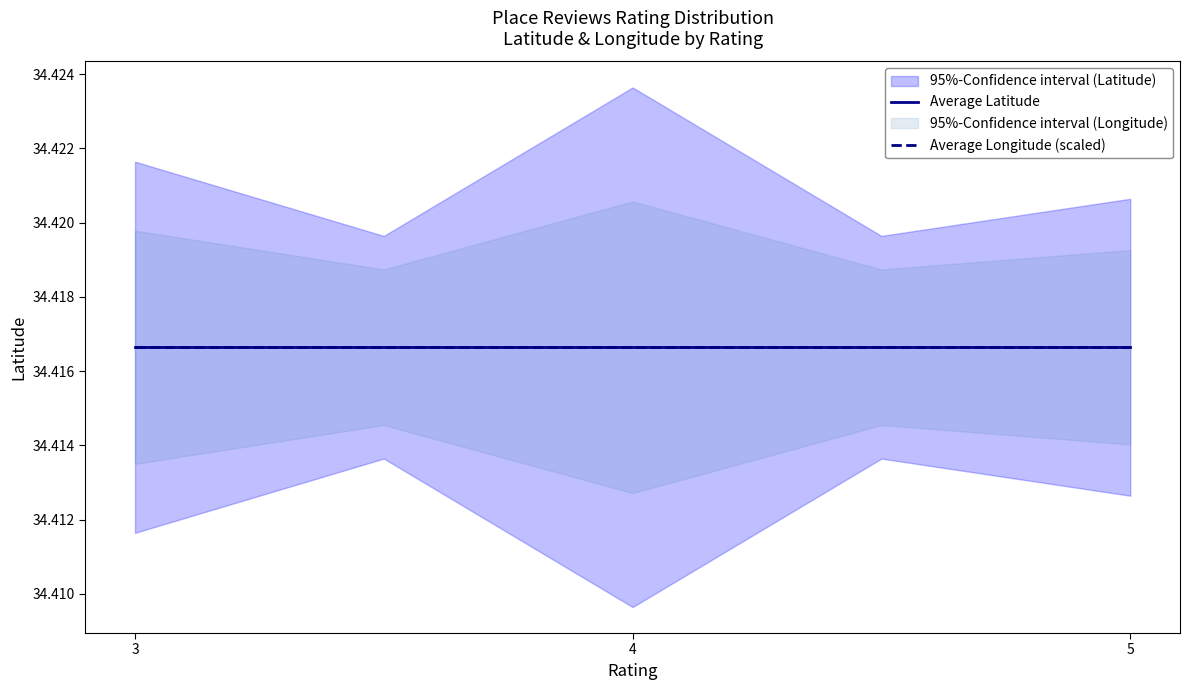

At which label is Longitude closest to 131?

3